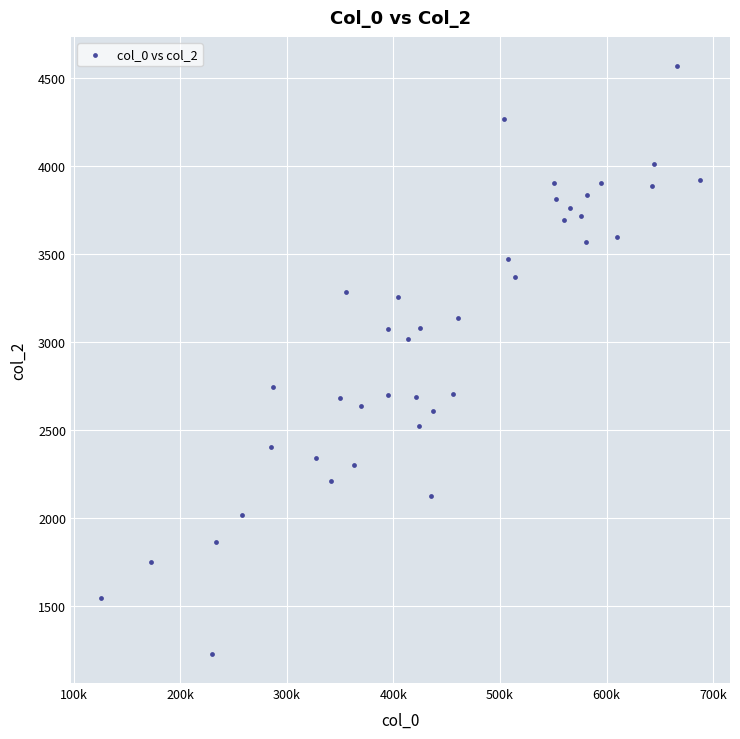

What is the range of Y values (max minus min)?

3334